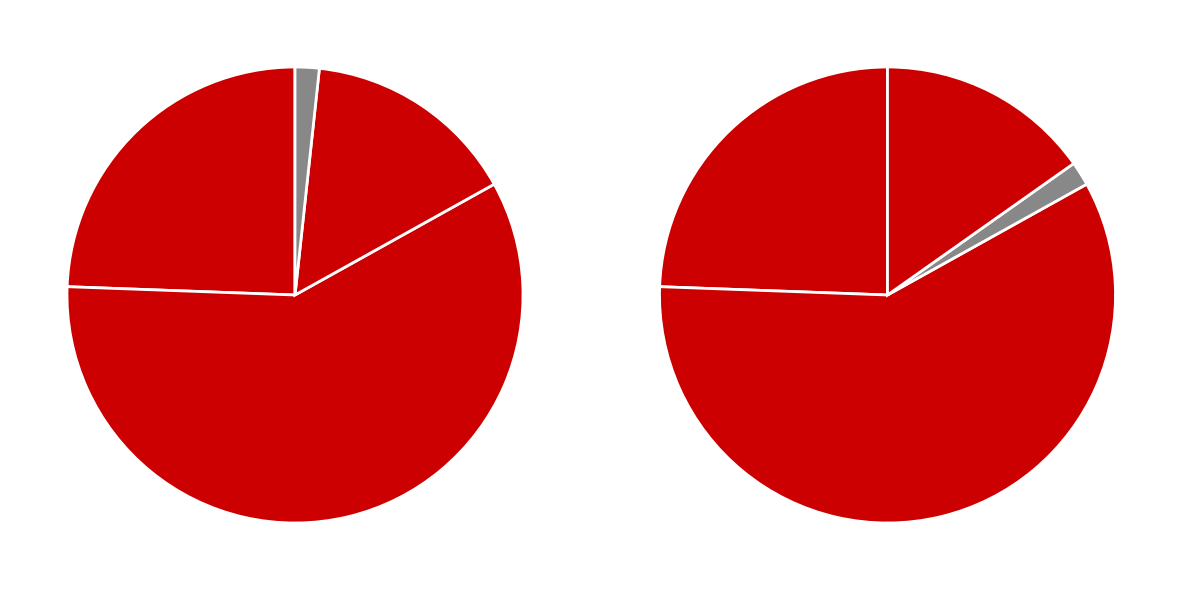

To the nearest percent, what is the combined percentage of درآمد حاصل از کارمزد معاملات and درآمداجاره?

60%